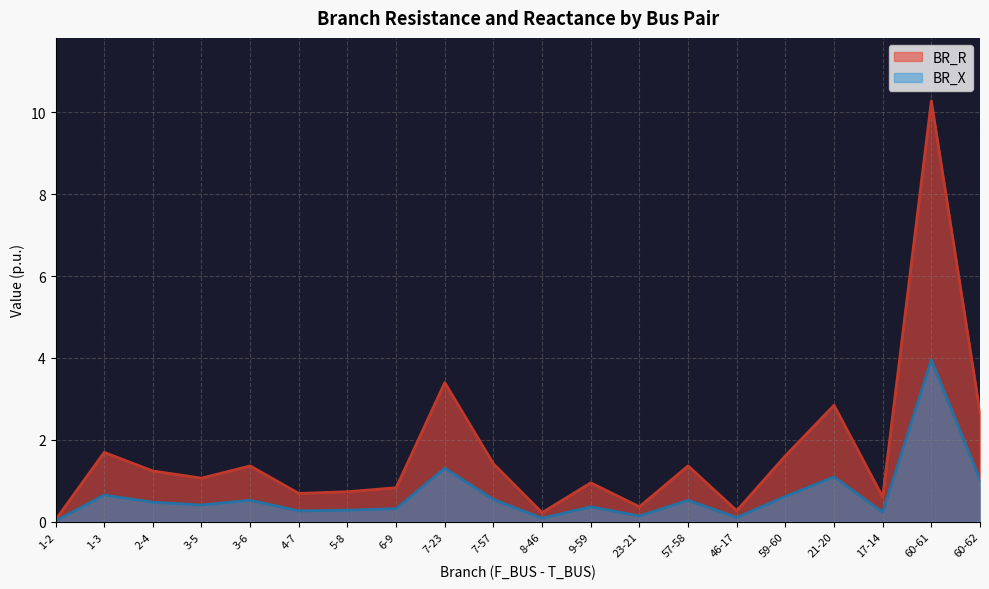

At which label does BR_R reach its peak?

60-61